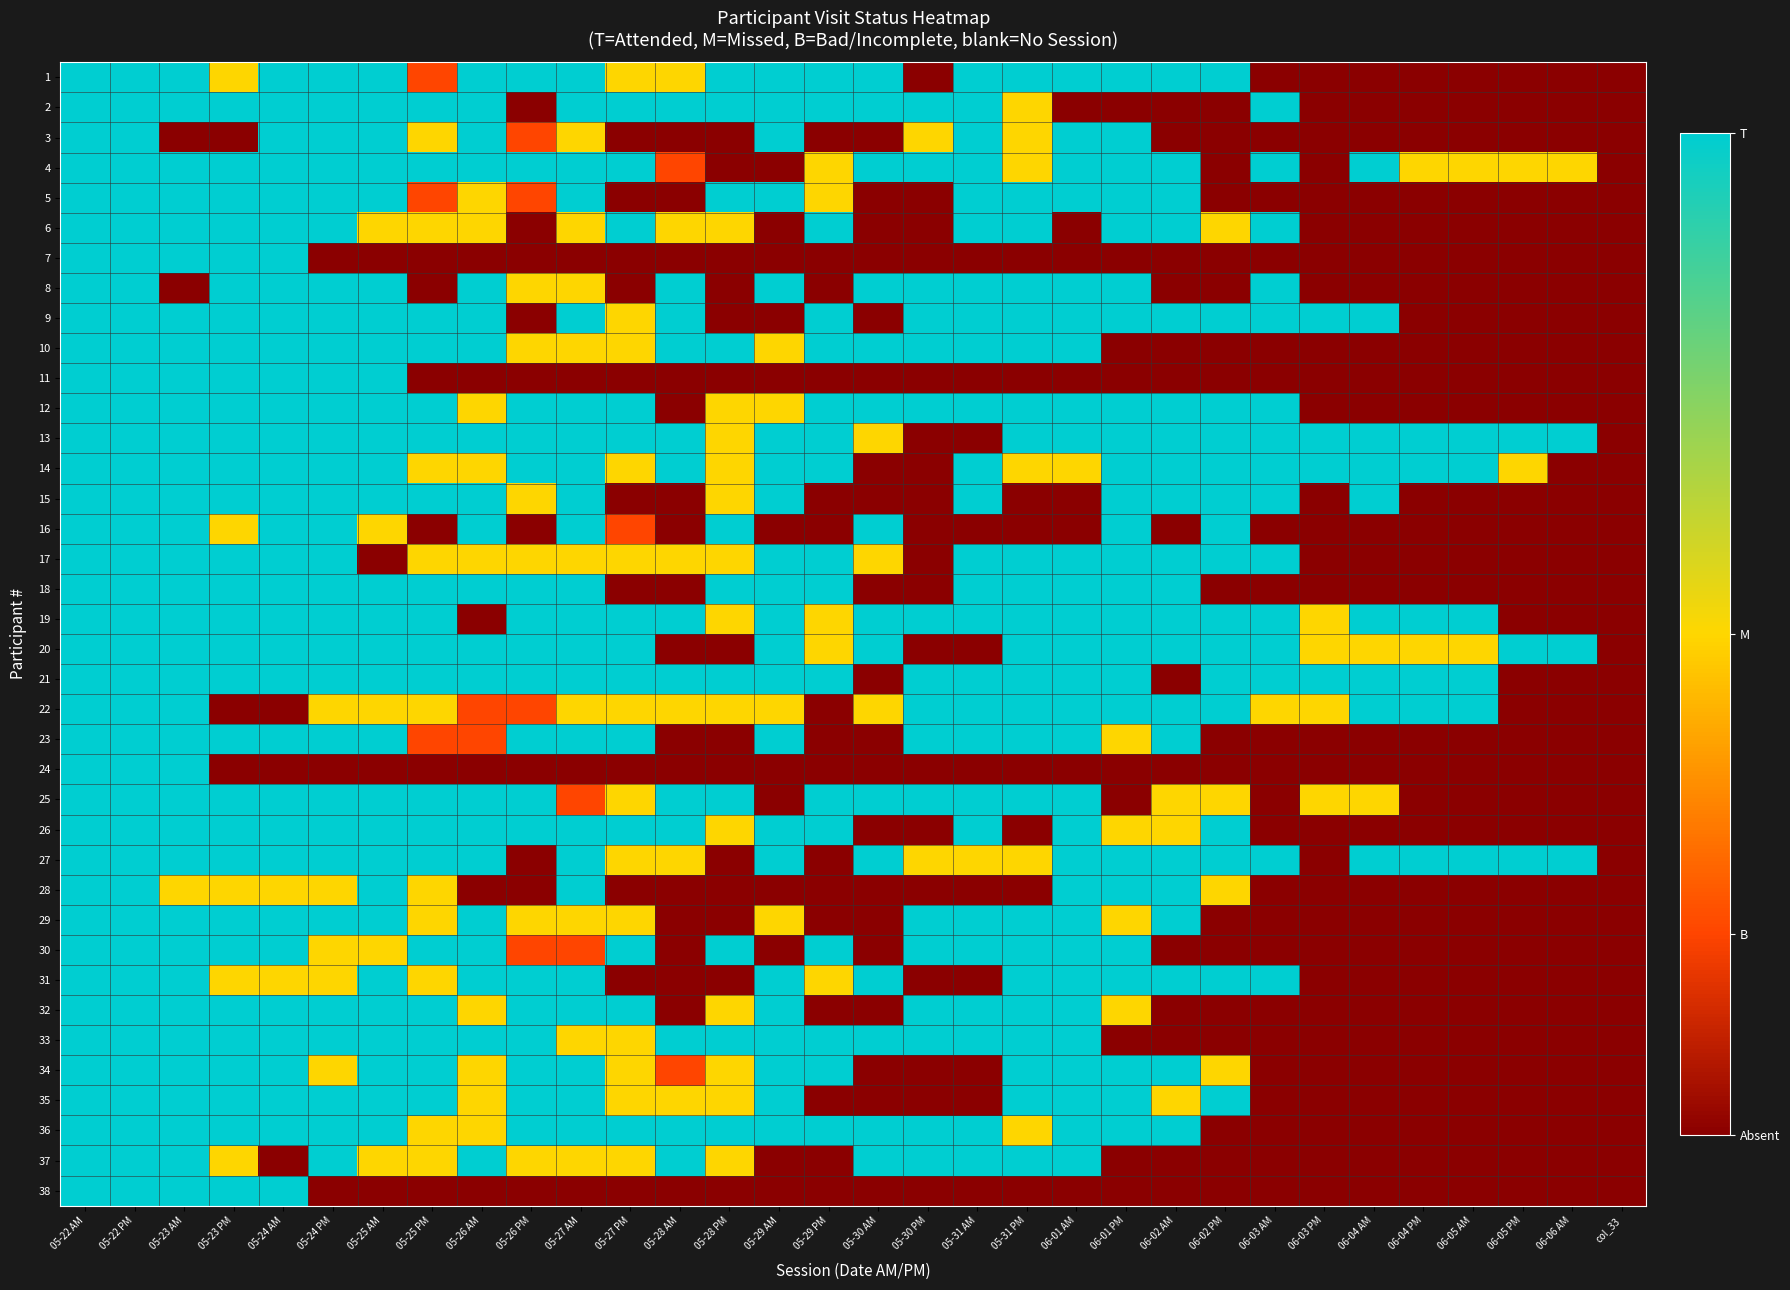

At 05-30 AM, list the series in order from largest to smallest.

1, 2, 4, 8, 10, 12, 16, 19, 20, 25, 27, 31, 33, 36, 37, 13, 17, 22, 3, 5, 6, 7, 9, 11, 14, 15, 18, 21, 23, 24, 26, 28, 29, 30, 32, 34, 35, 38